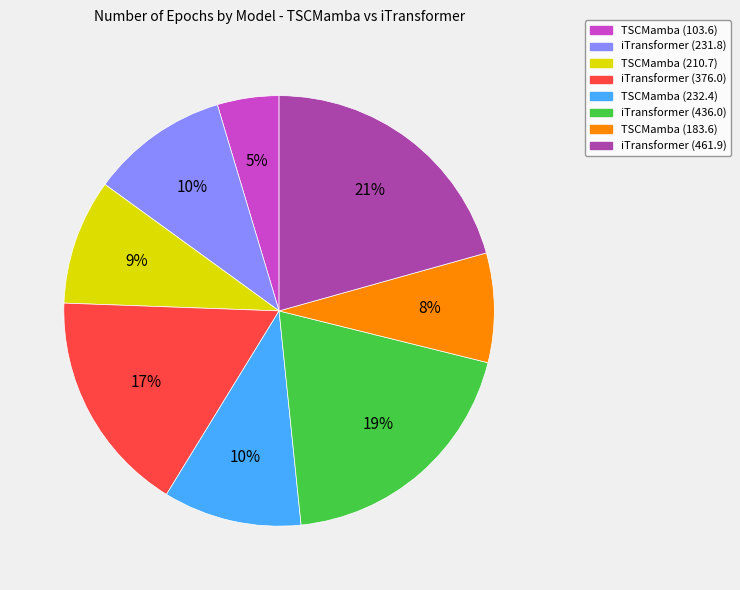

How many slices are in this pie chart?

8